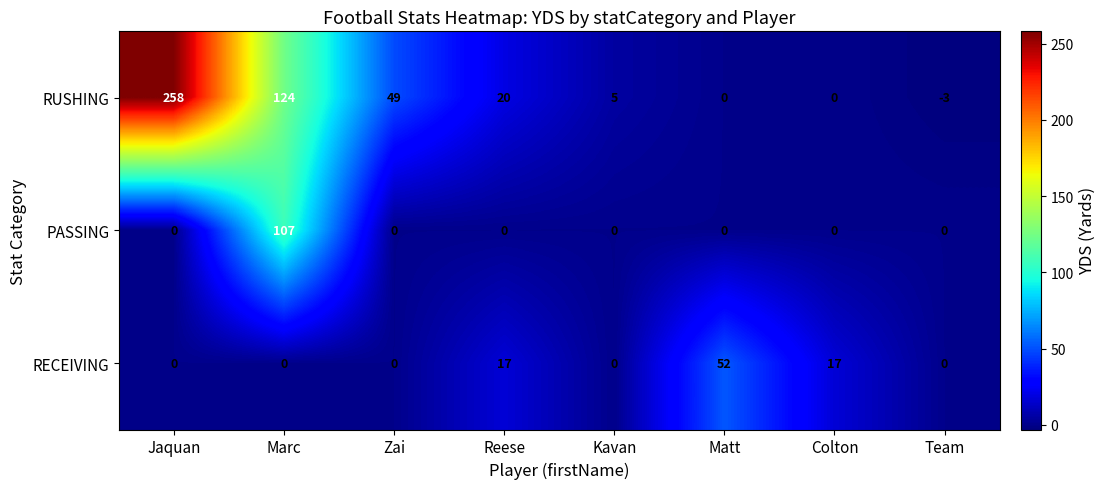

The value of RUSHING at Marc is 218. True or false?

False